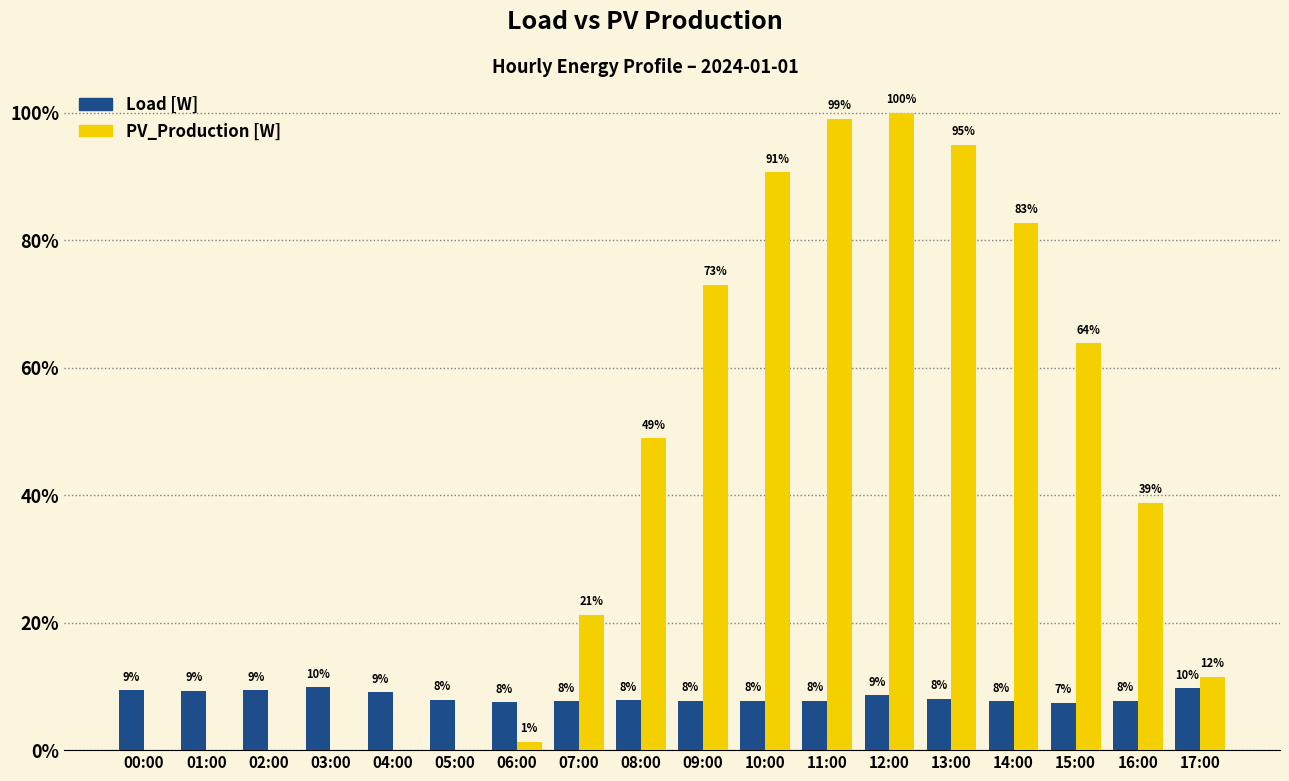

Are the bars grouped side by side (vs. stacked)?

Yes